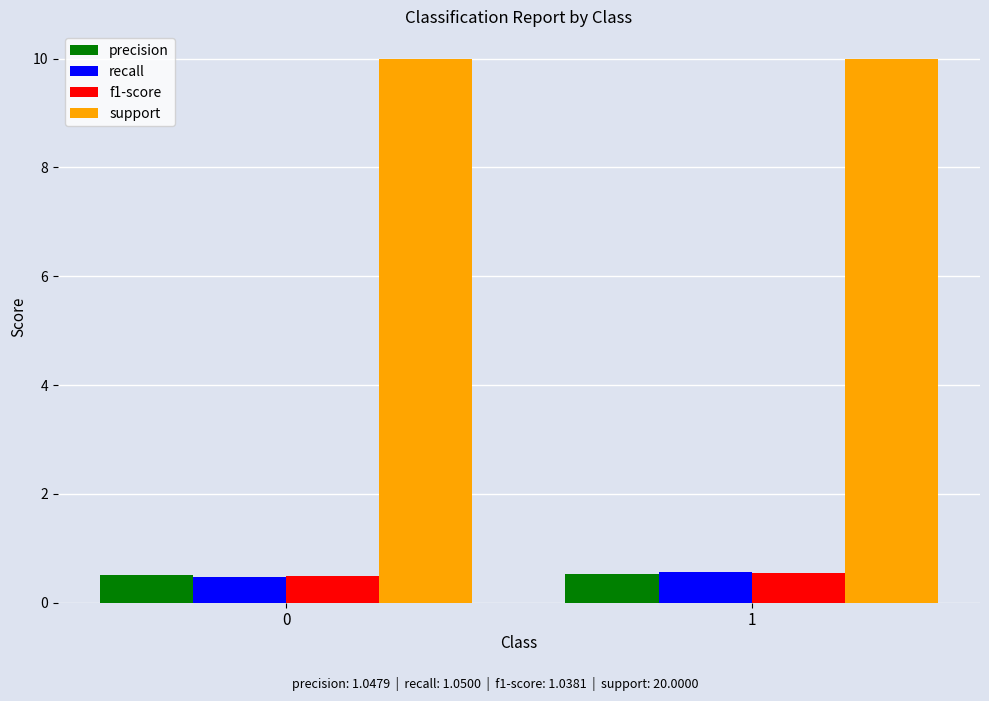

The value of recall at 1 is 1.0. True or false?

False